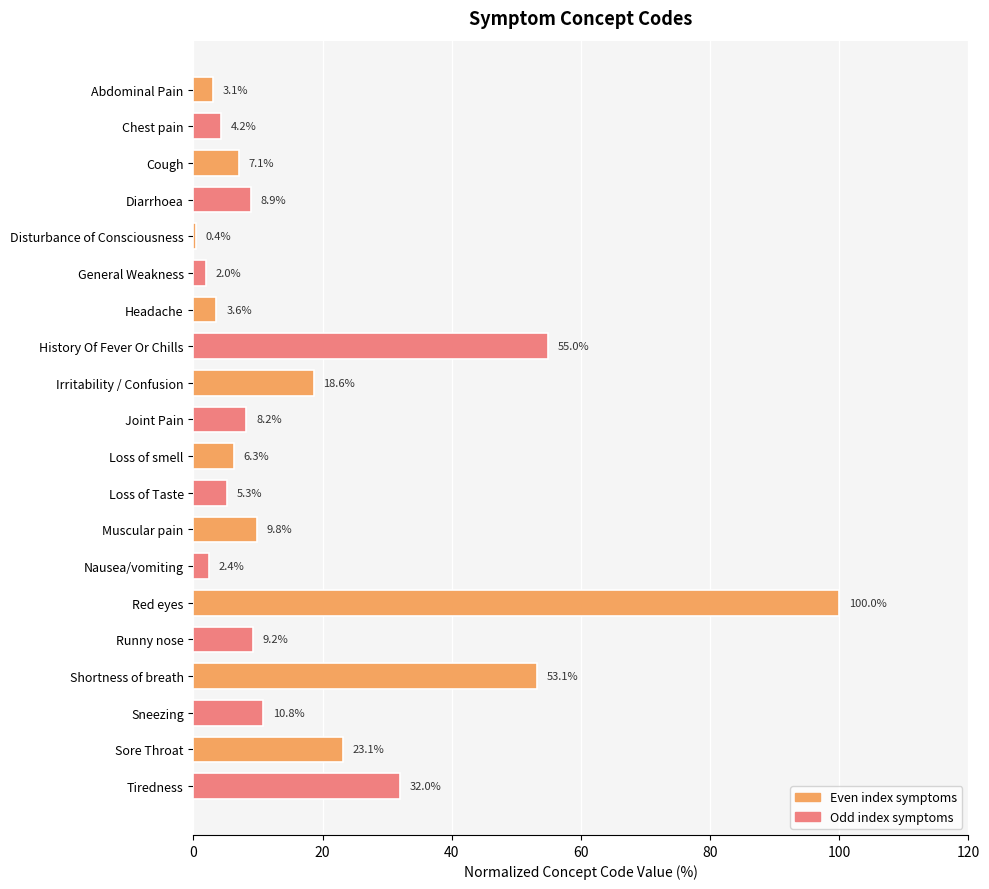

What is the difference between the second highest and second lowest values?

53.0